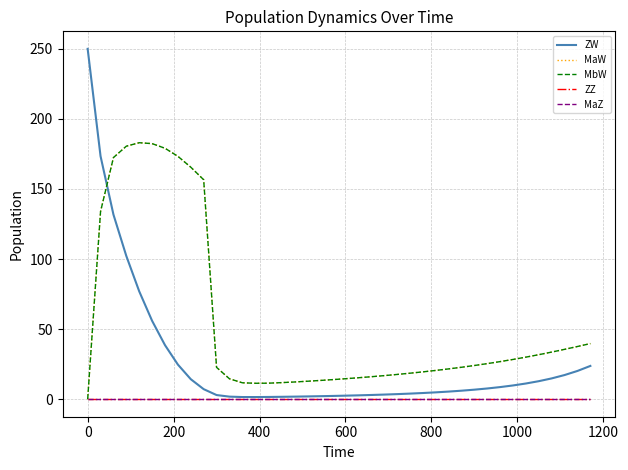

Is this an area chart (filled region under the line)?

No